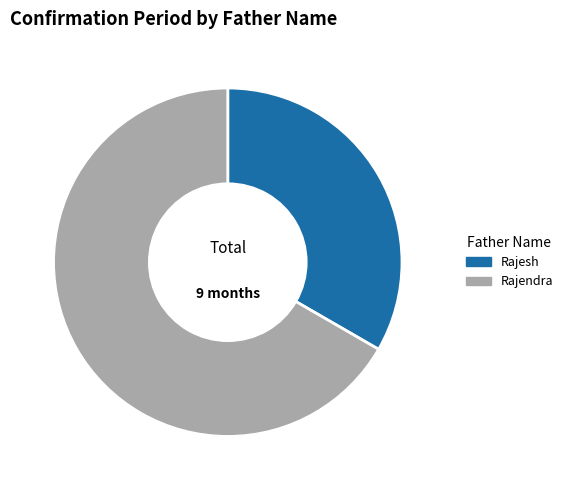

Is the sum of Rajesh and Rajendra greater than half?

Yes